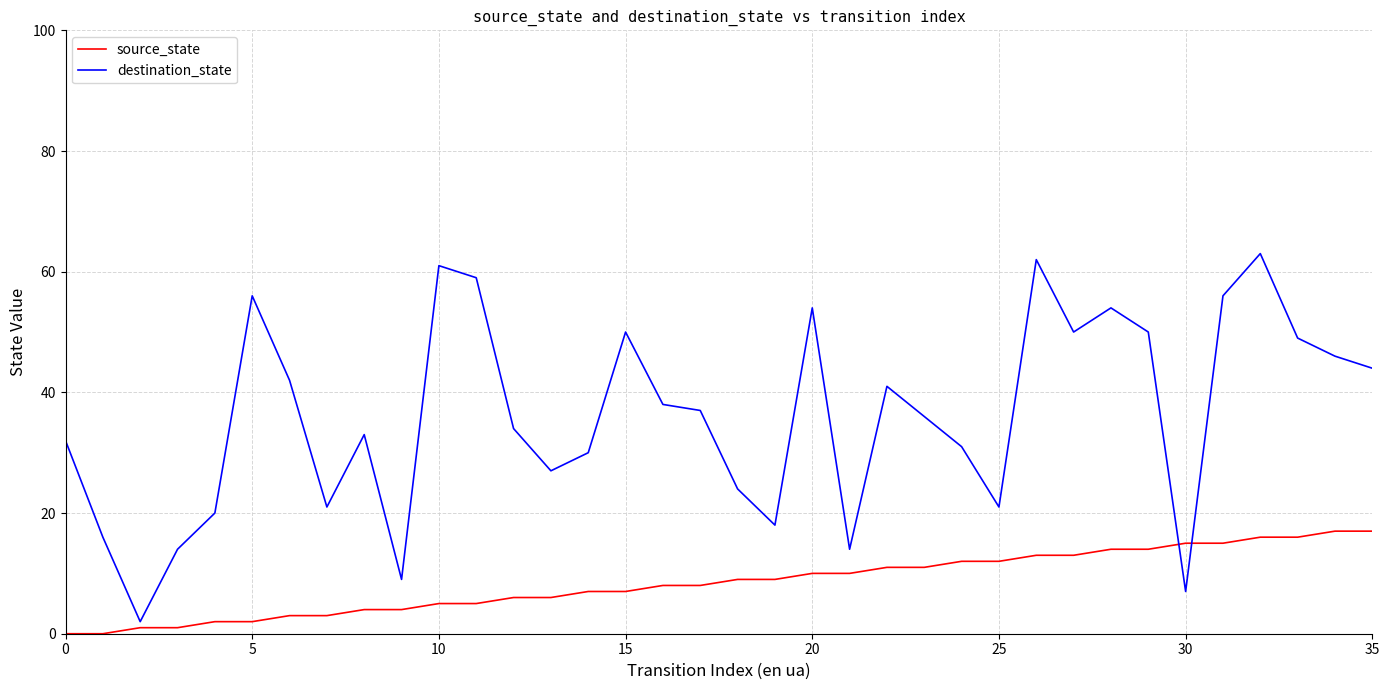

List the series in order of their overall mean, highest first.

destination_state, source_state